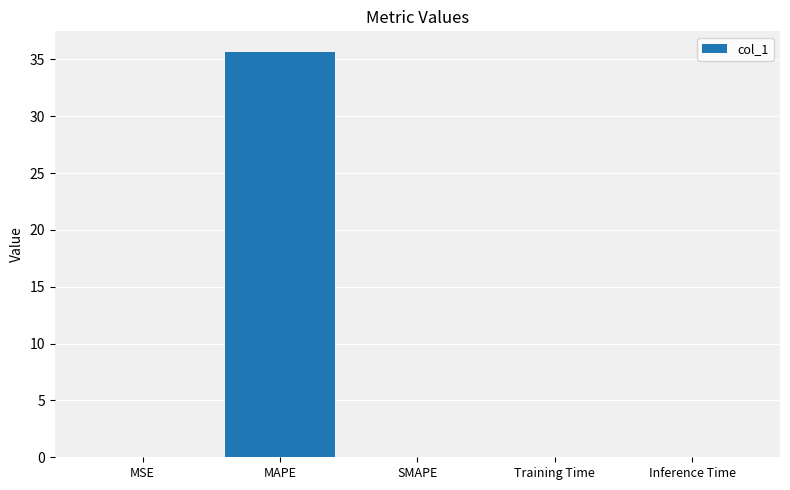

What is the approximate value at MAPE?

35.7